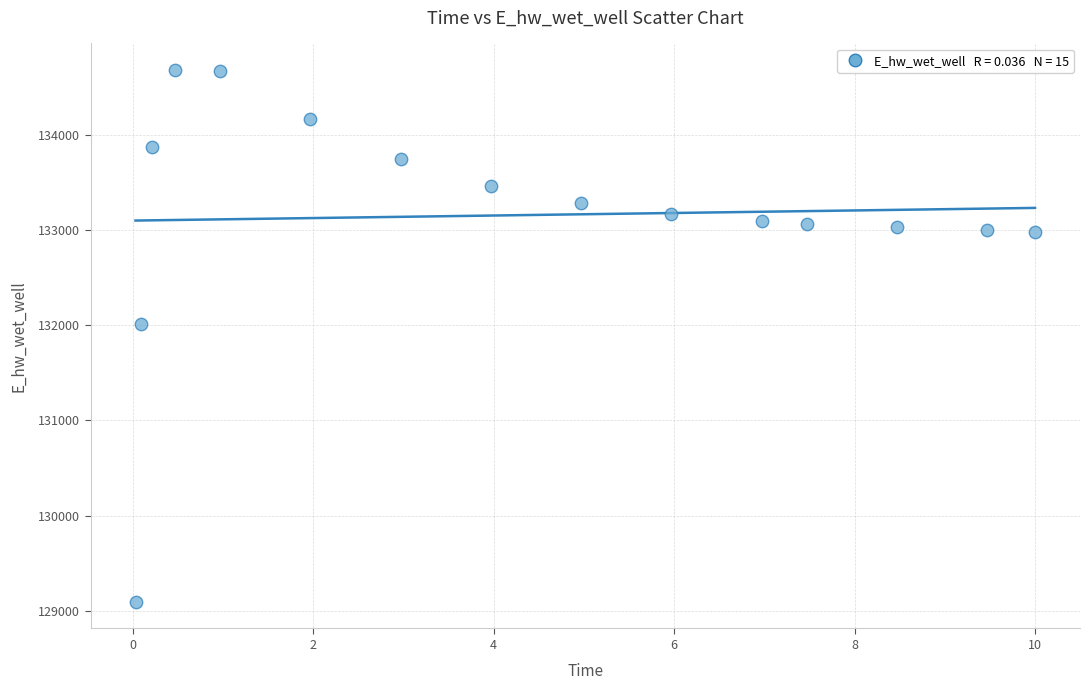

What is the range of Y values (max minus min)?

5594.4